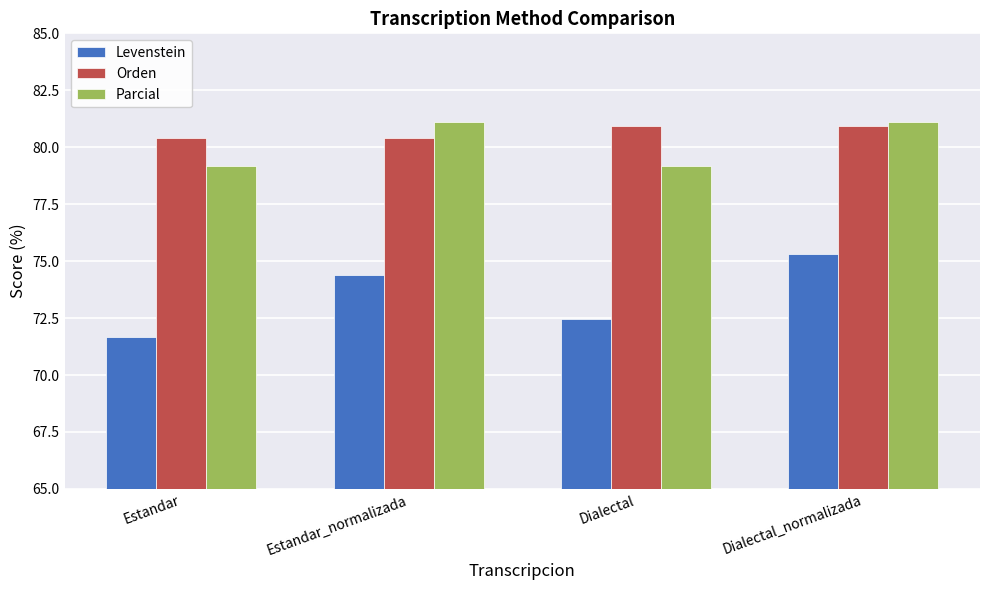

At which category is the sum across all series the highest?

Dialectal_normalizada